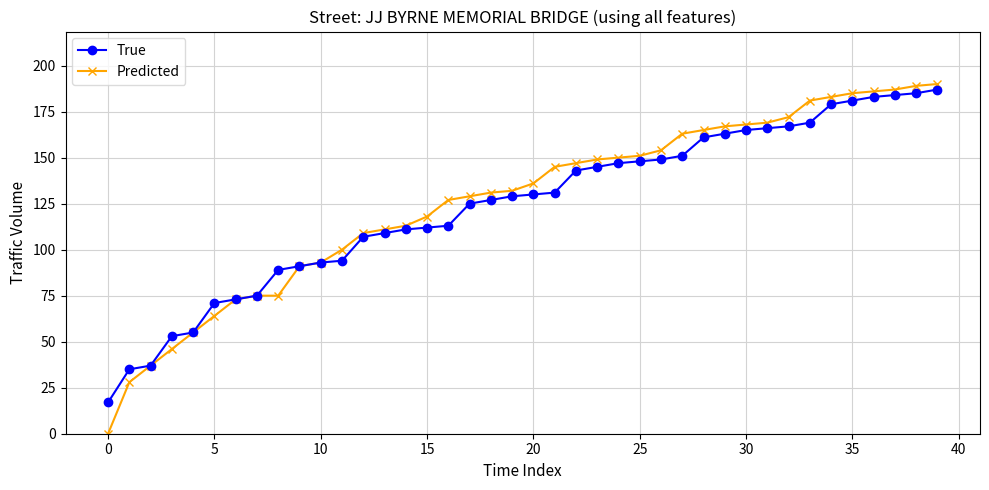

What is the sum of all Predicted values?

5044